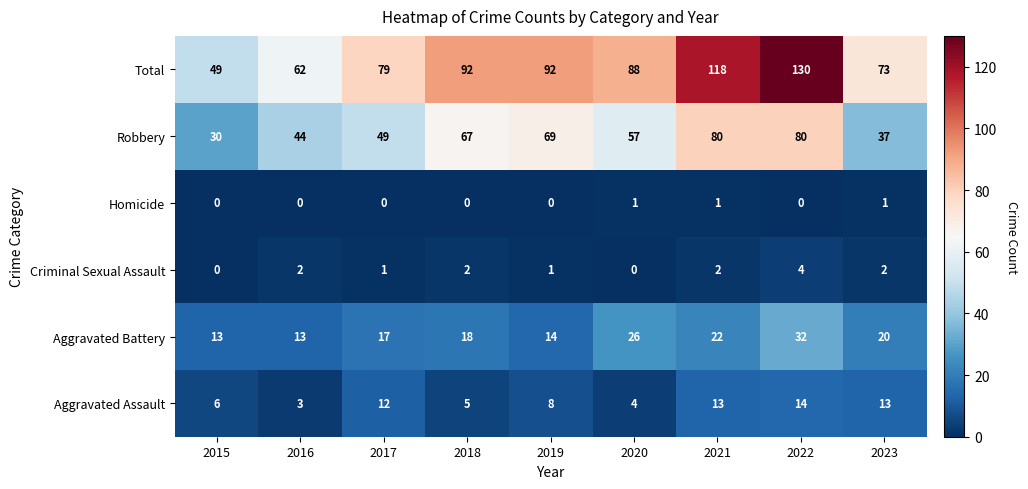

How many data points does each series have?

9